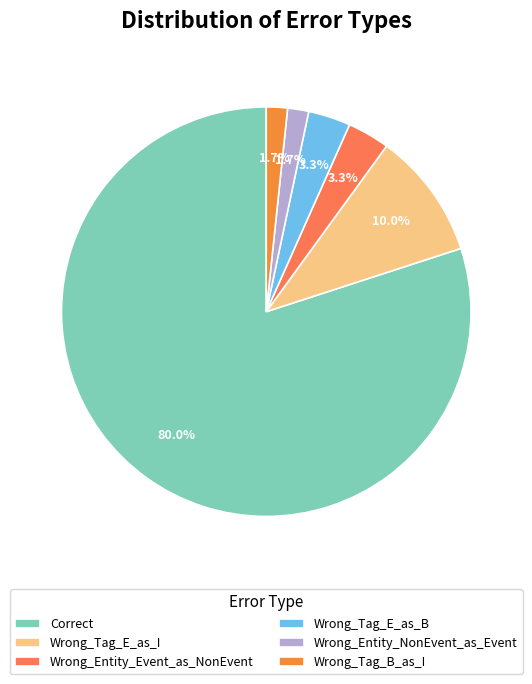

To the nearest percent, what is the difference between the Wrong_Entity_NonEvent_as_Event and Correct slice percentages?

78%